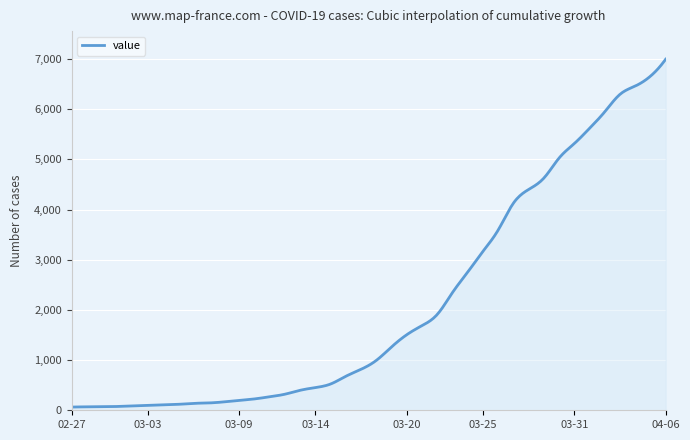

What is the greatest value displayed?

6995.0